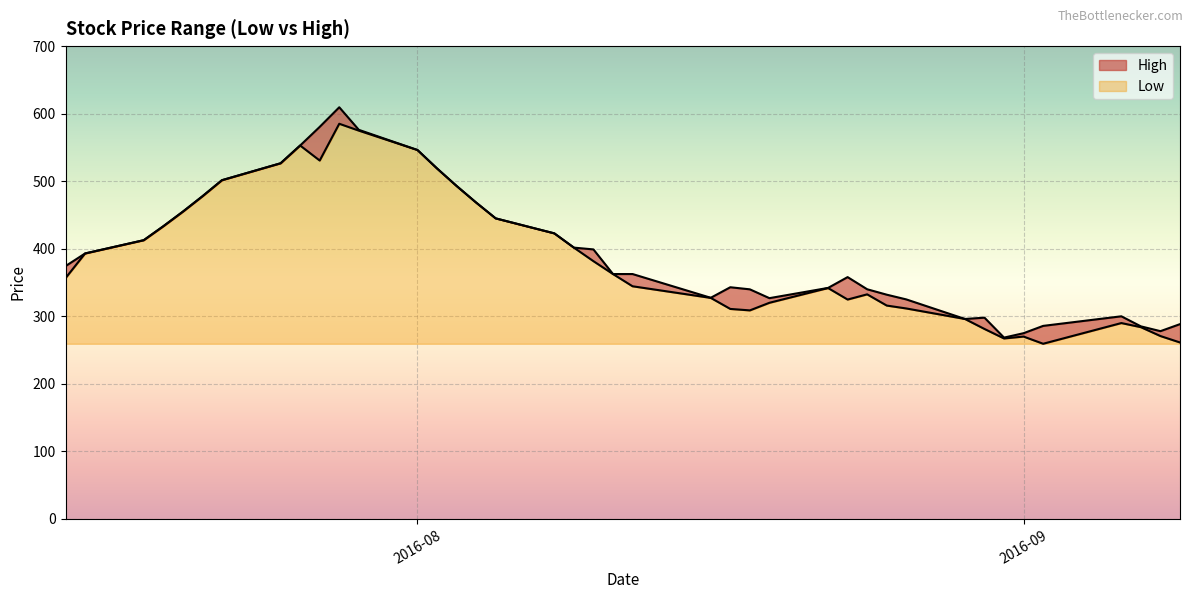

What is the difference between the second highest and second lowest values in the High series?

305.4